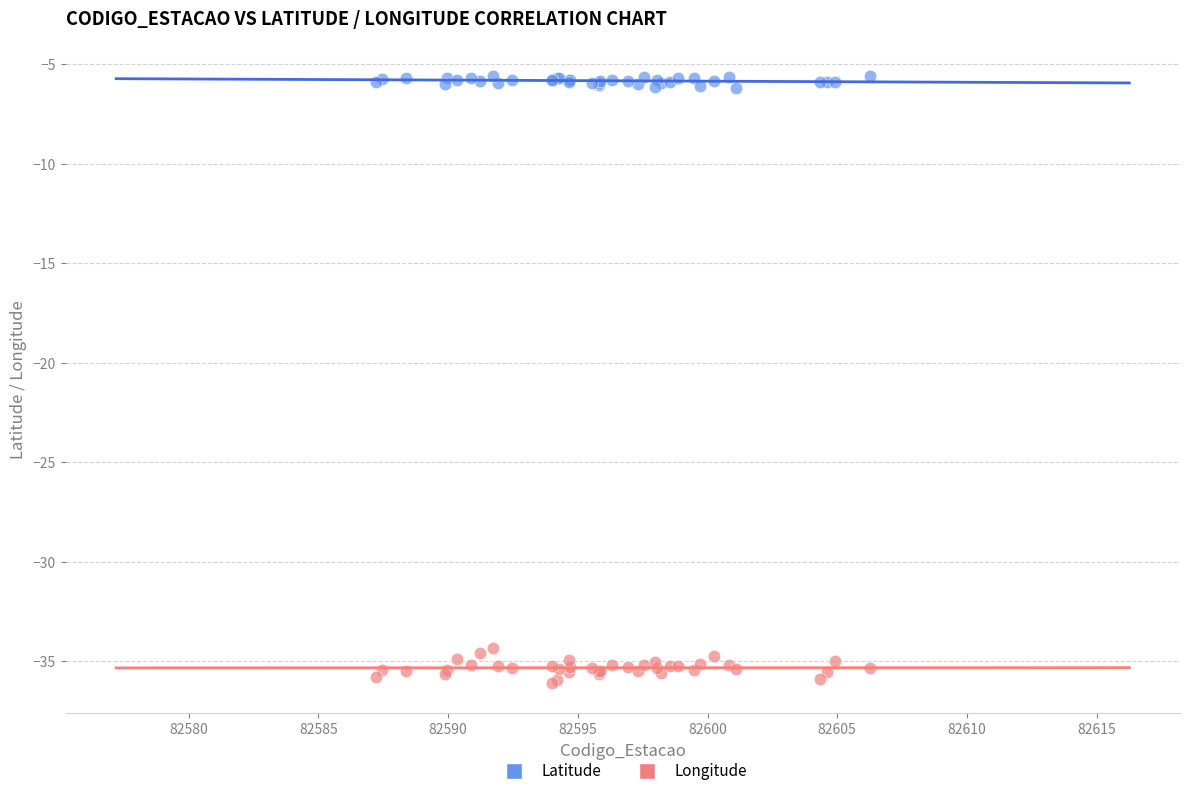

Which series has the widest spread of Y values?

Longitude